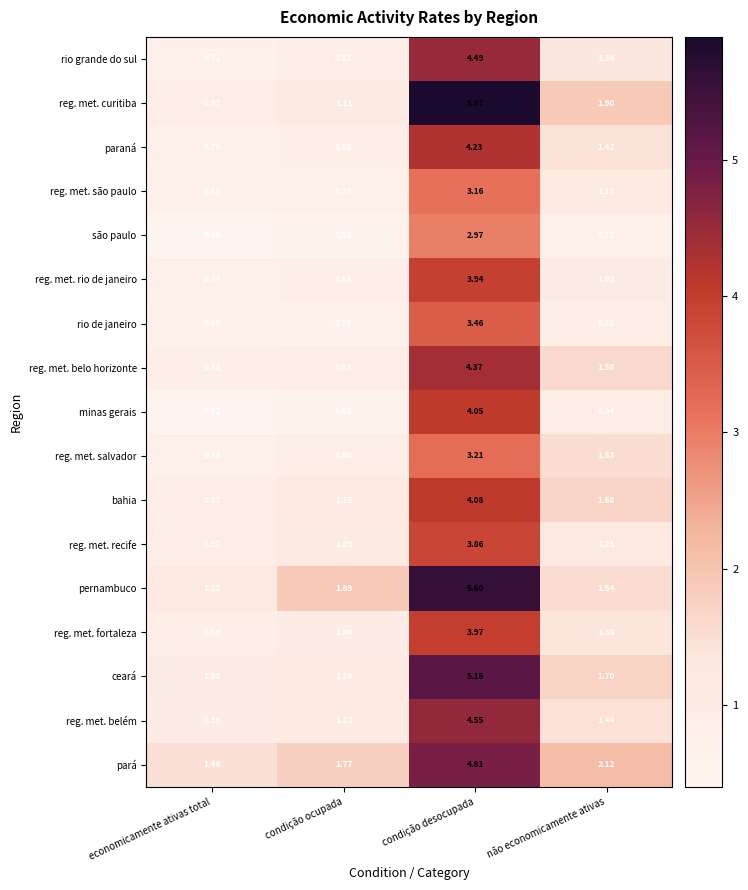

List the labels in order of reg. met. fortaleza value, largest first.

condição desocupada, não economicamente ativas, condição ocupada, economicamente ativas total